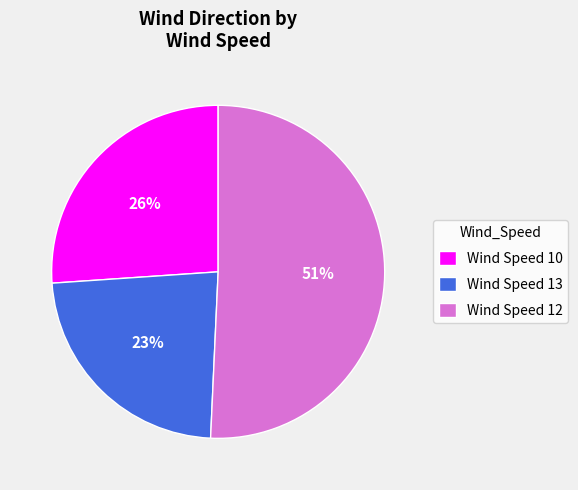

Is it true that Wind Speed 13 is 30% of the pie?

False